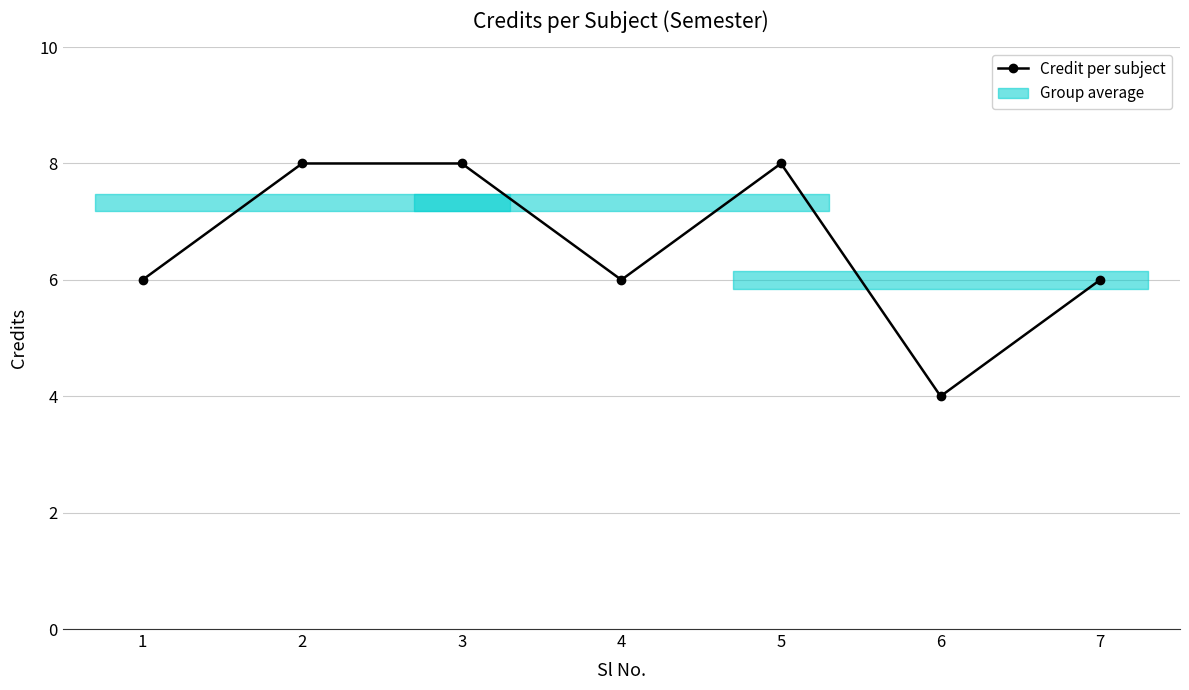

True or false: the data has more than 0 interior local peaks.

True